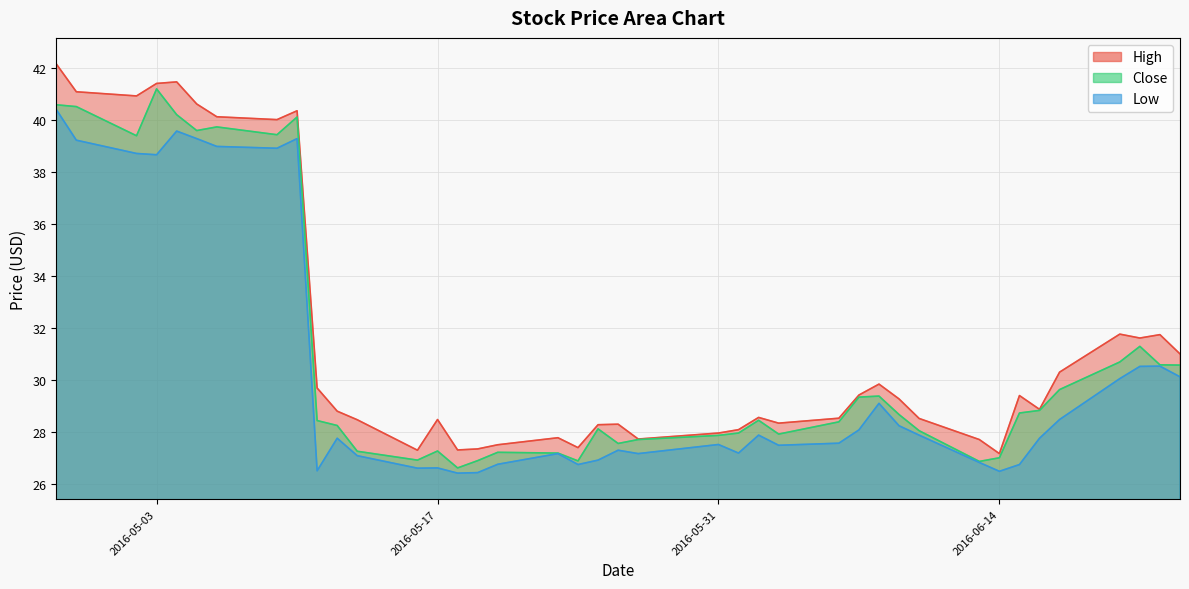

Count the number of categories in the chart.

40